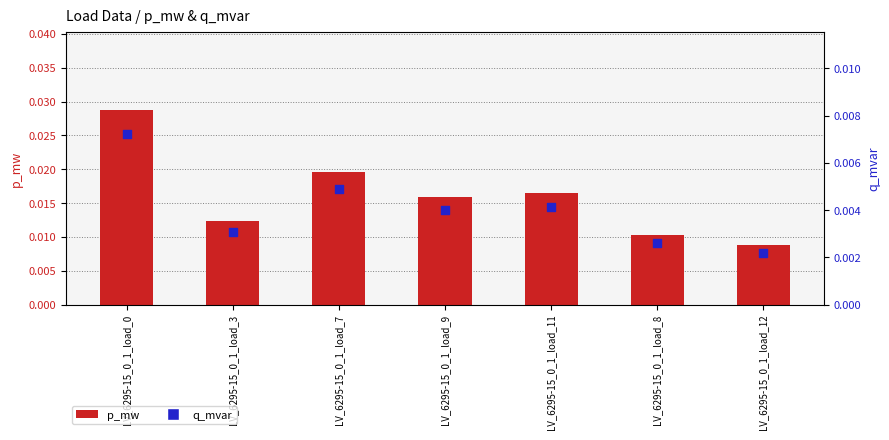

What are all the series names shown in the legend?

p_mw, q_mvar